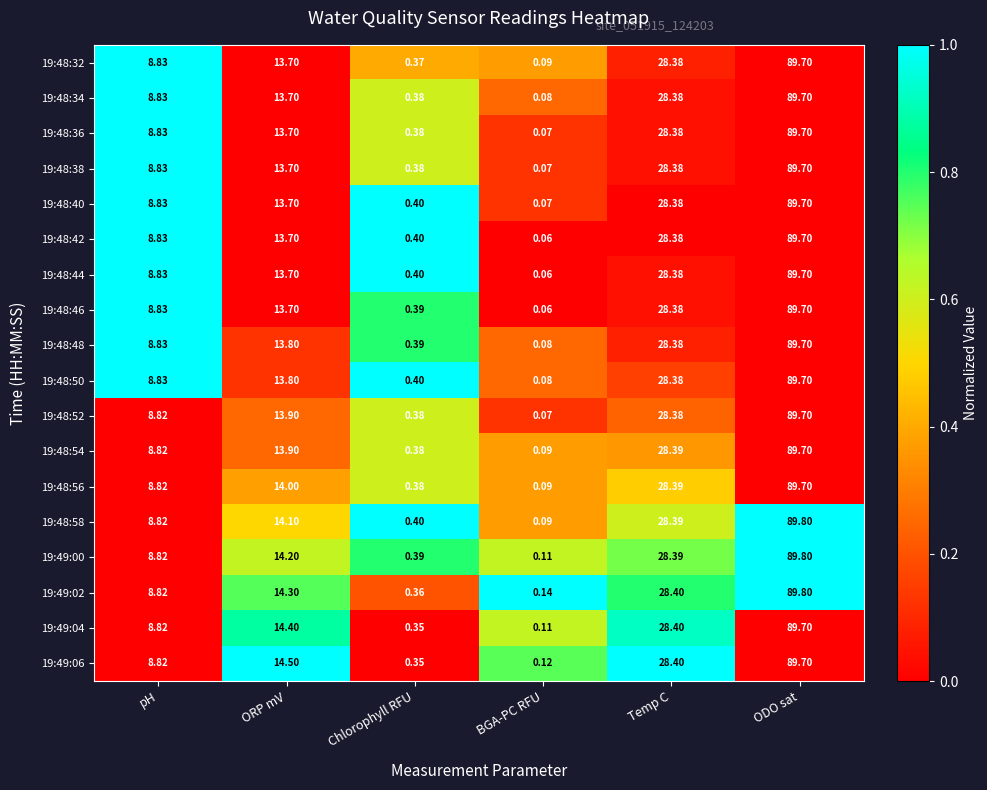

At which category is the sum across all series the highest?

ODO sat